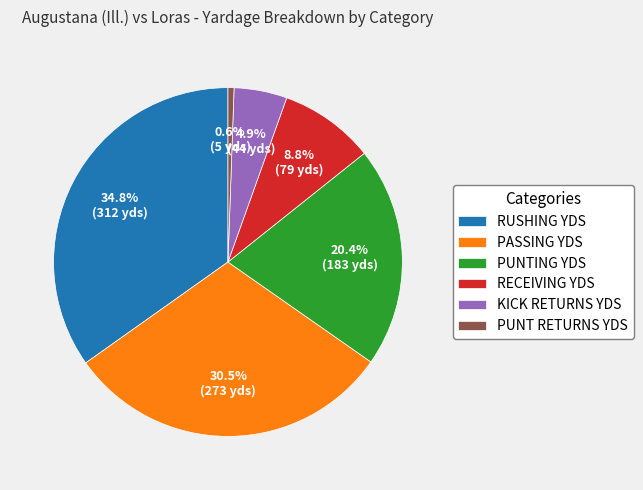

To the nearest percent, what percentage of the pie is PUNTING YDS?

20%